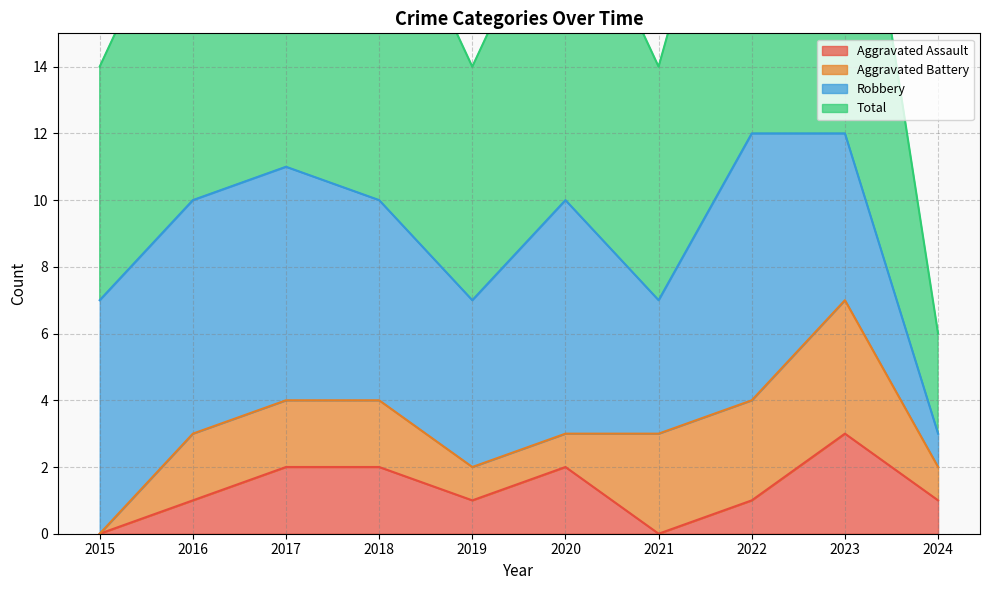

List the labels in order of Aggravated Assault value, smallest first.

2015, 2021, 2016, 2019, 2022, 2024, 2017, 2018, 2020, 2023